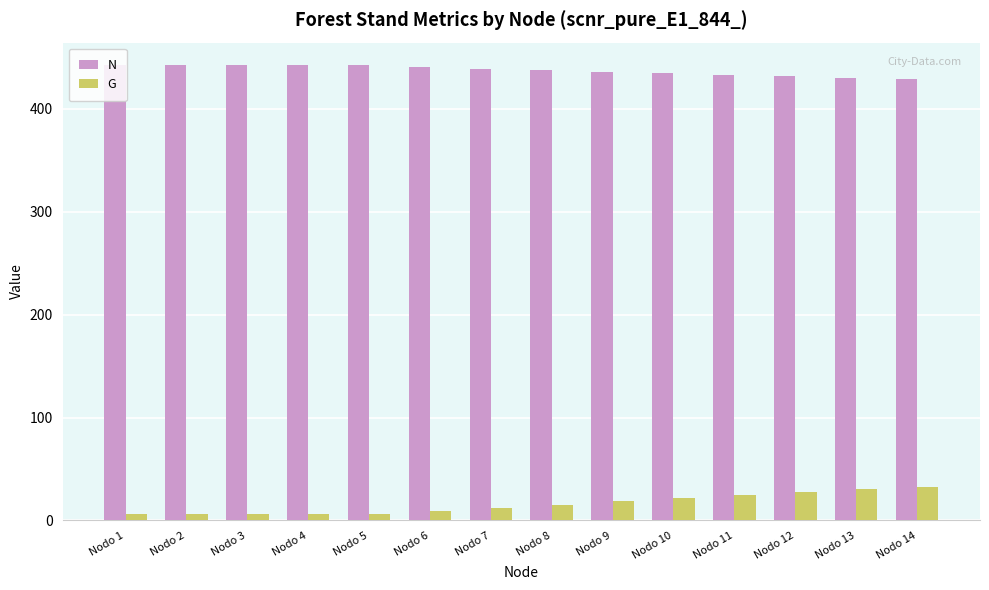

Are the bars horizontal?

No